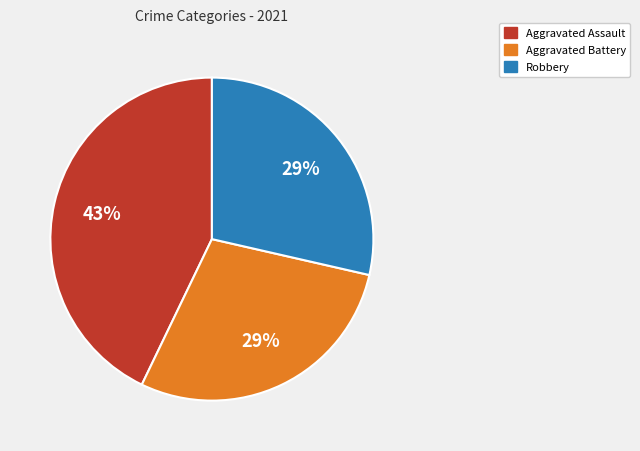

To the nearest percent, what is the difference between the Robbery and Aggravated Assault slice percentages?

14%